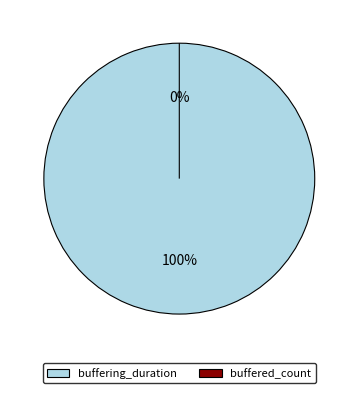

What is the change in value from buffering_duration to buffered_count?

-114713622458